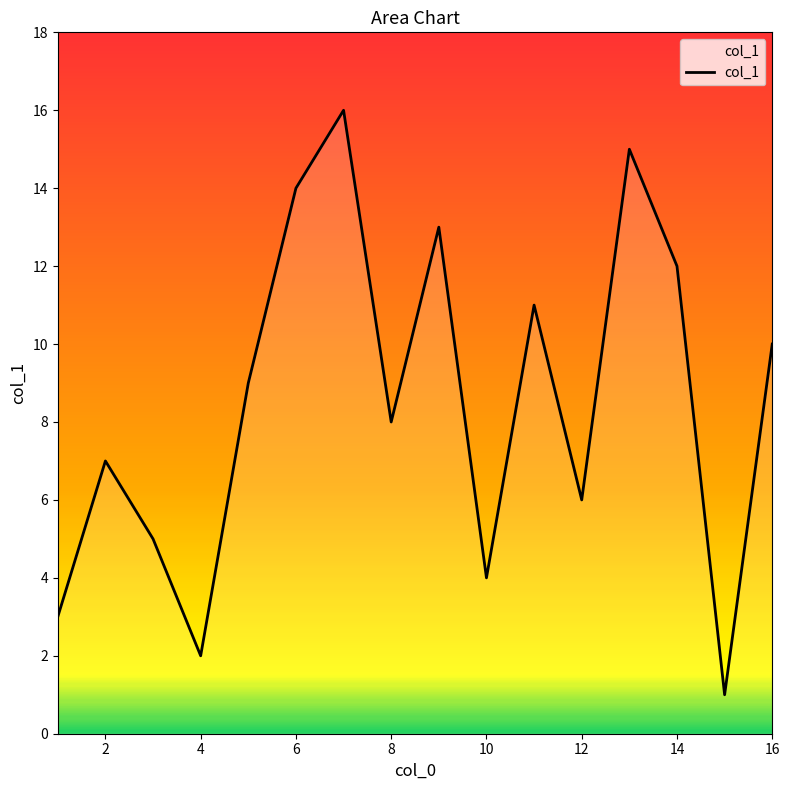

What is the difference between the maximum and minimum values?

15